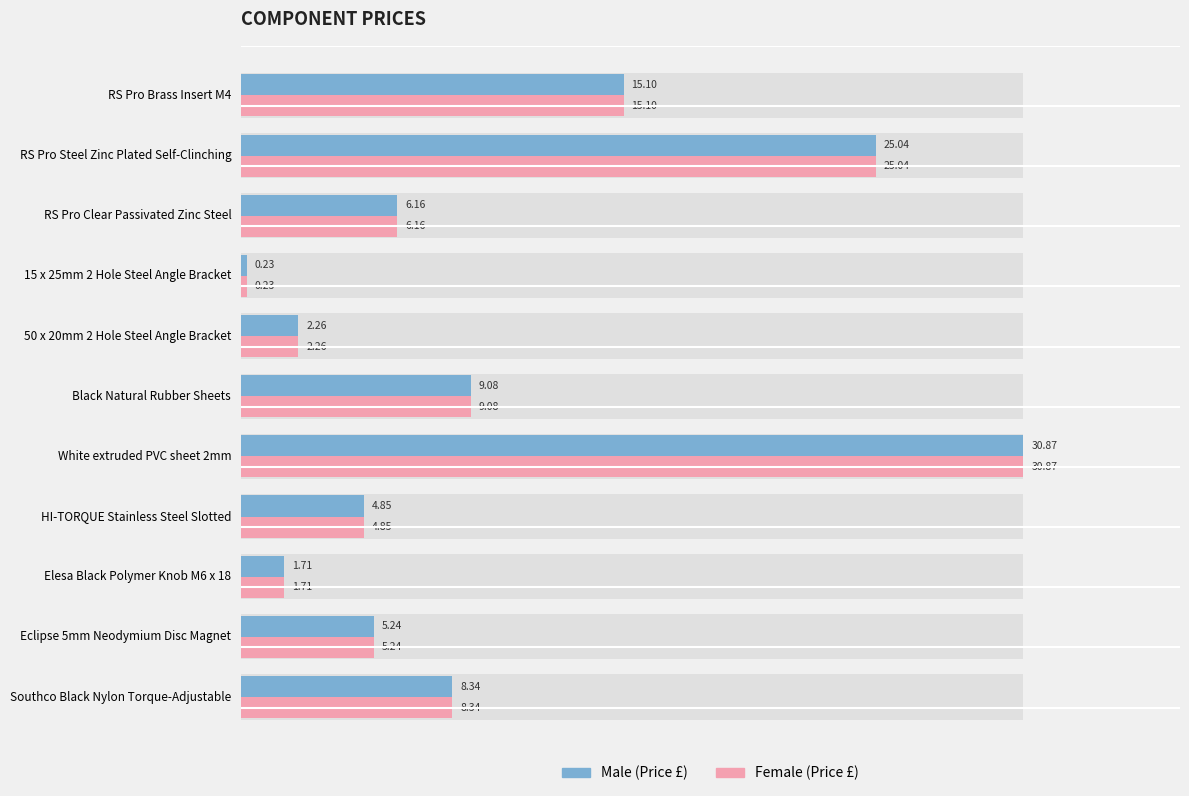

What is the sum of all Female values?

108.9